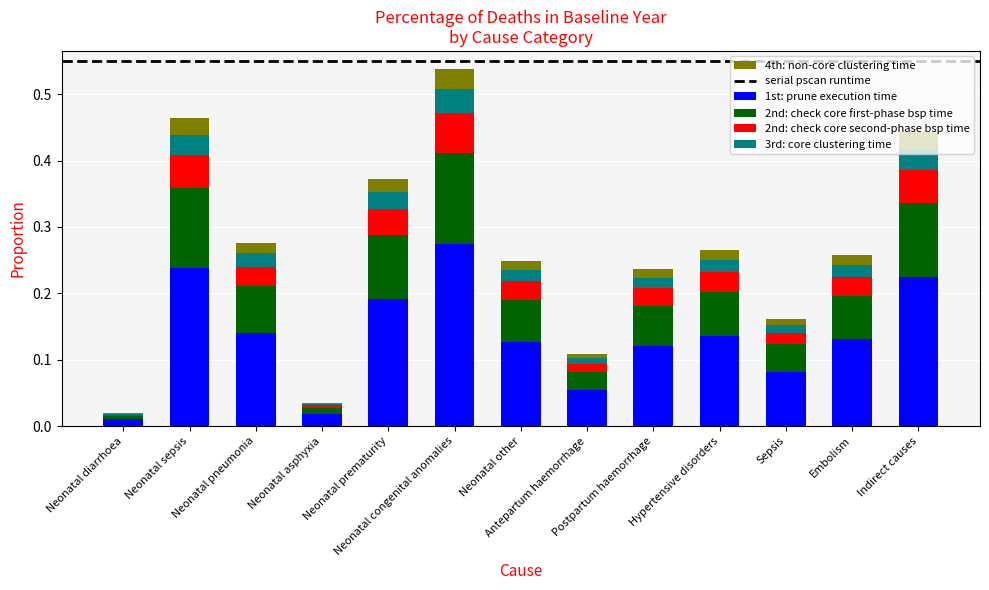

How many categories are shown in the chart?

13